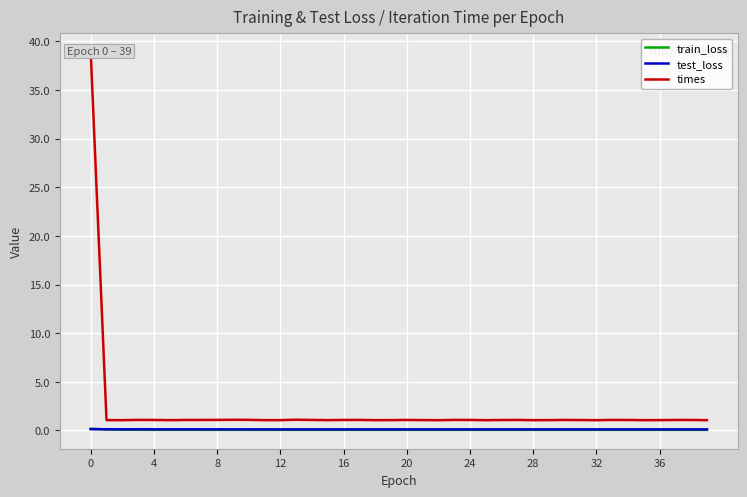

Where is times nearest to the value 19?

13